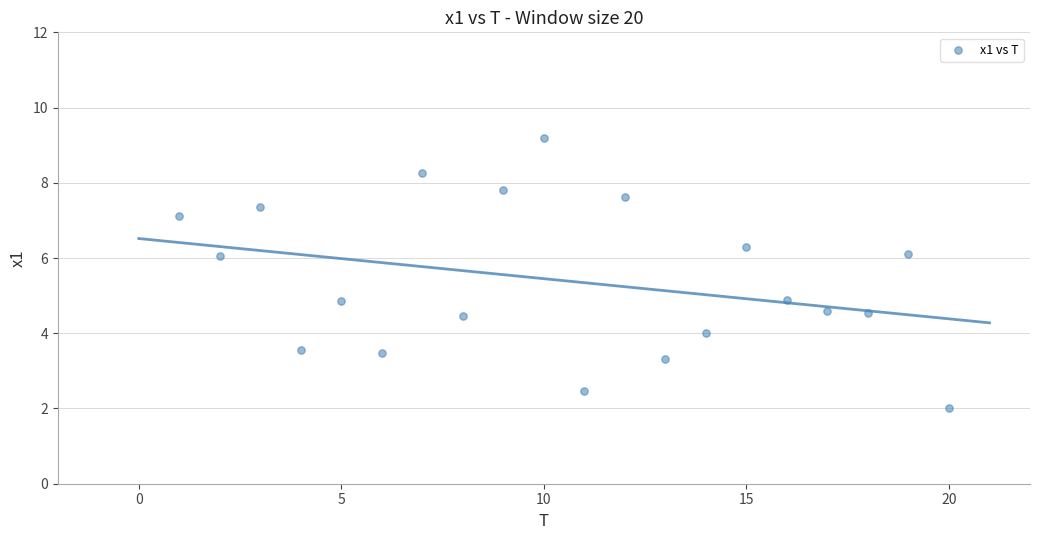

What is the range of Y values (max minus min)?

7.2